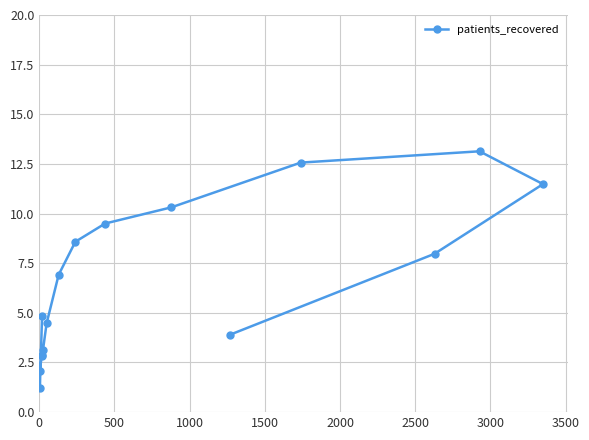

What is the ratio of the value at 2500 to the value at 3000?

0.7